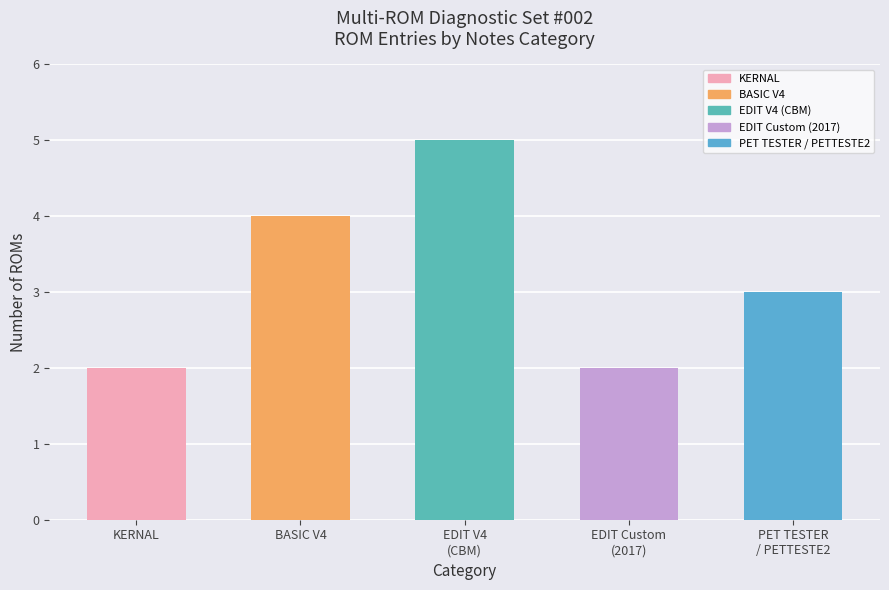

Which category has the highest value across all series?

EDIT V4
(CBM)